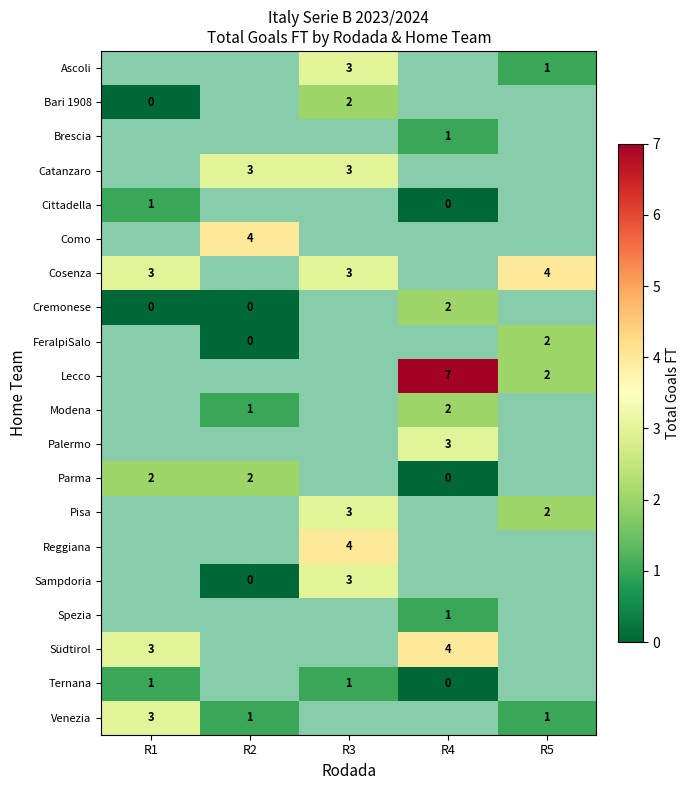

Which category has the highest value across all series?

R4